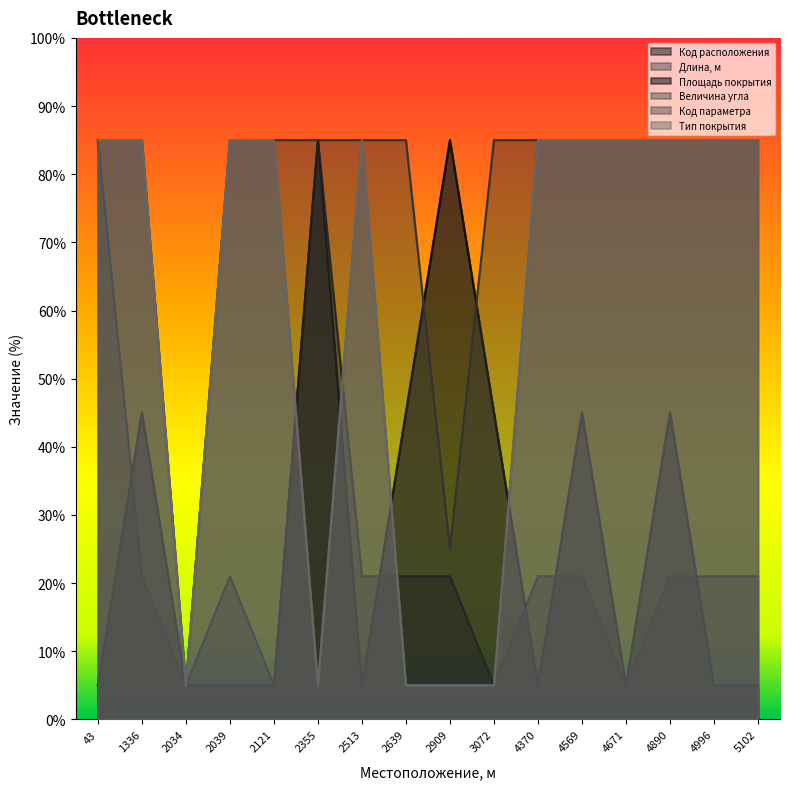

How many categories are shown in the chart?

16